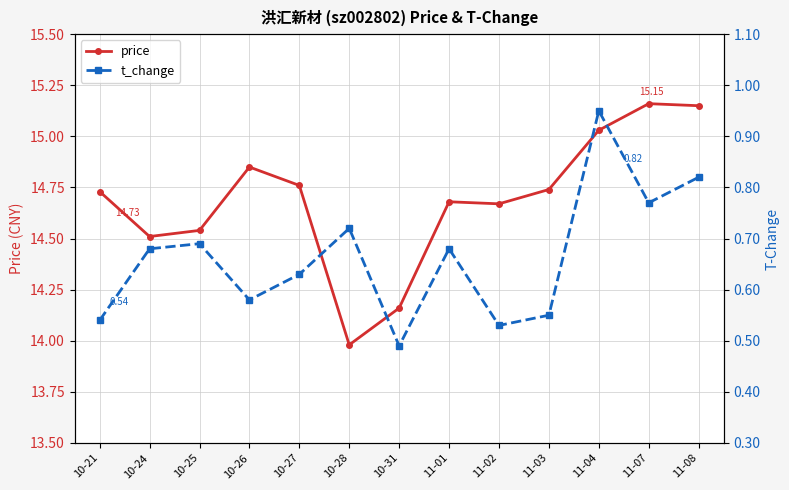

What is the total value across all series at 11-01?

15.4